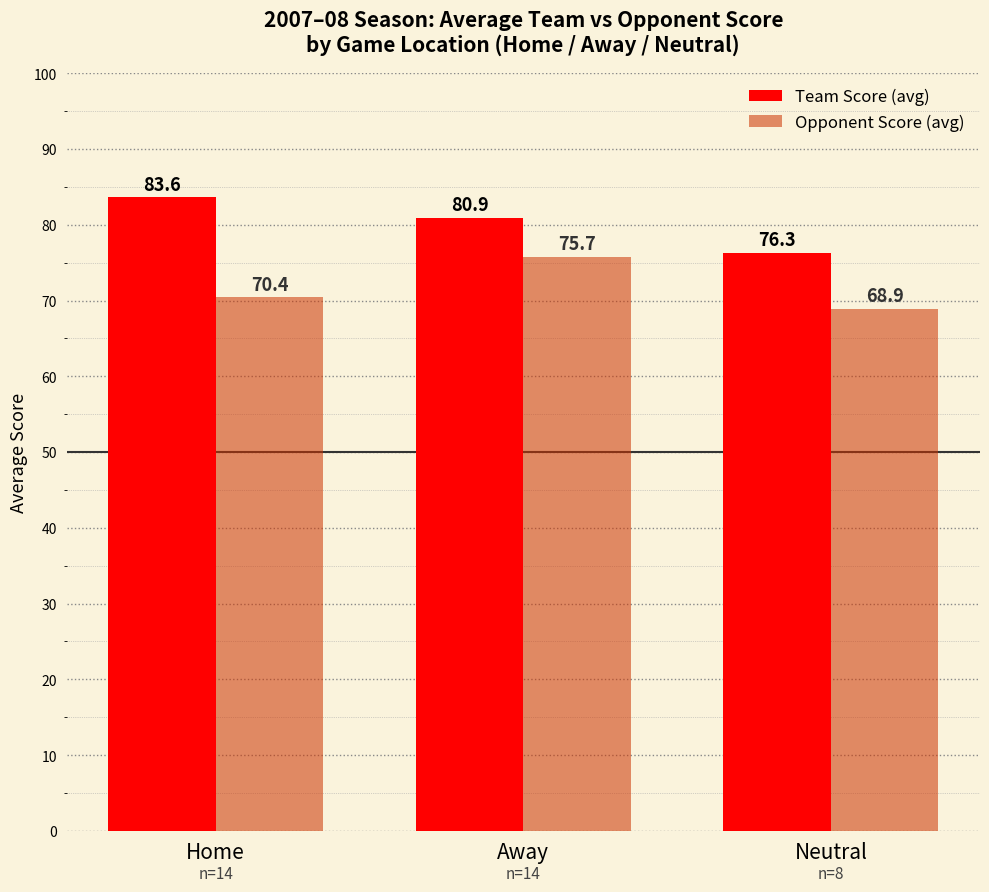

What is the difference between the second highest and minimum values in the Team Score (avg) series?

4.6